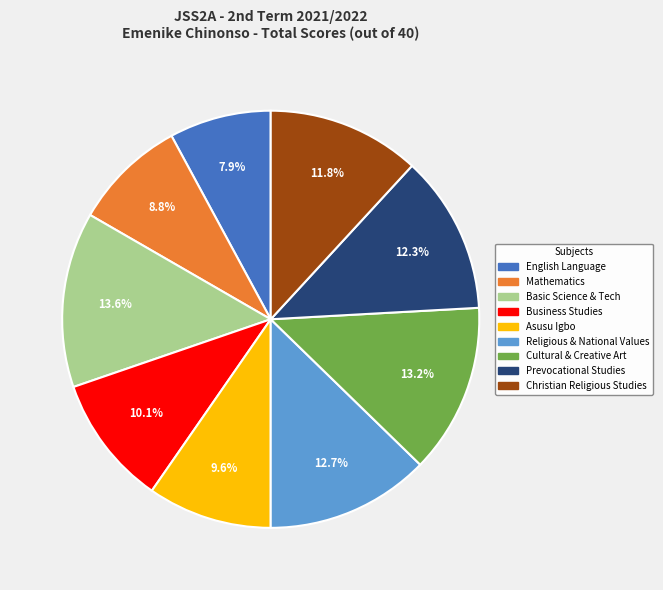

What is the total percentage of Asusu Igbo and Basic Science & Tech?

23.2%